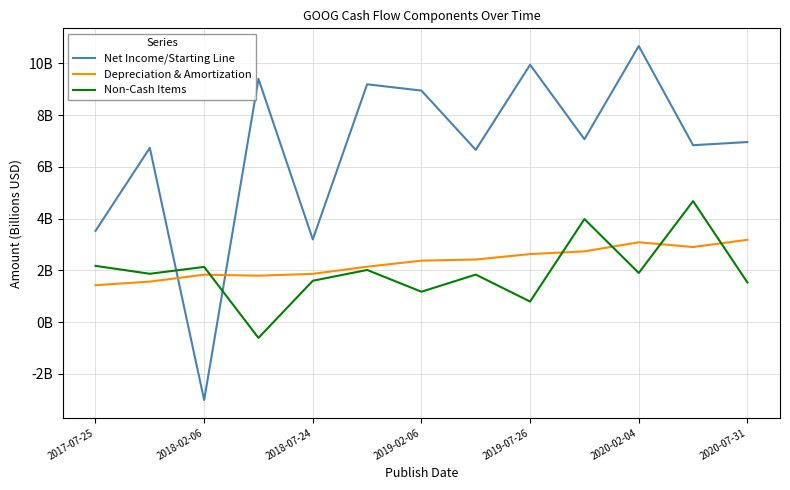

Which series has the largest total across all categories?

Net Income/Starting Line